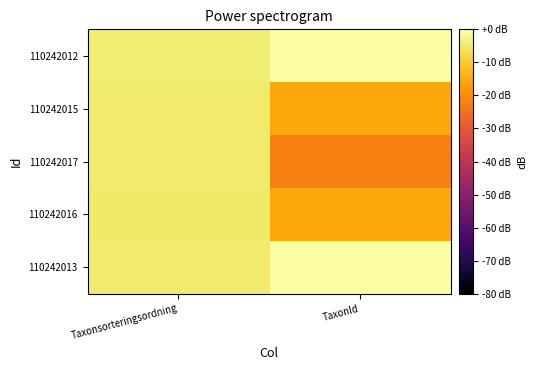

At which category does the chart reach its peak across all series?

TaxonId